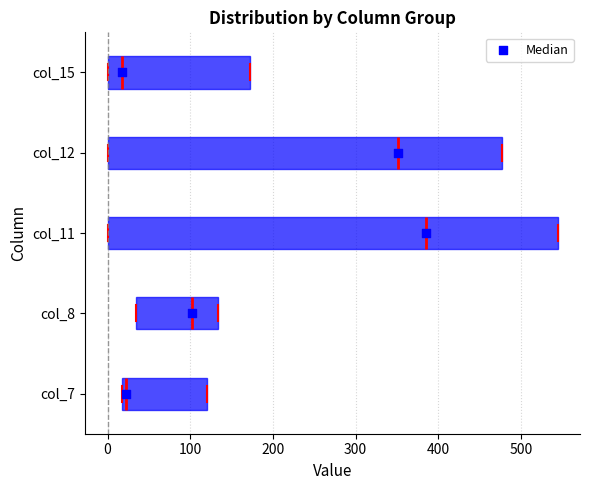

Which box is the widest, from its left edge to its right edge?

col_11